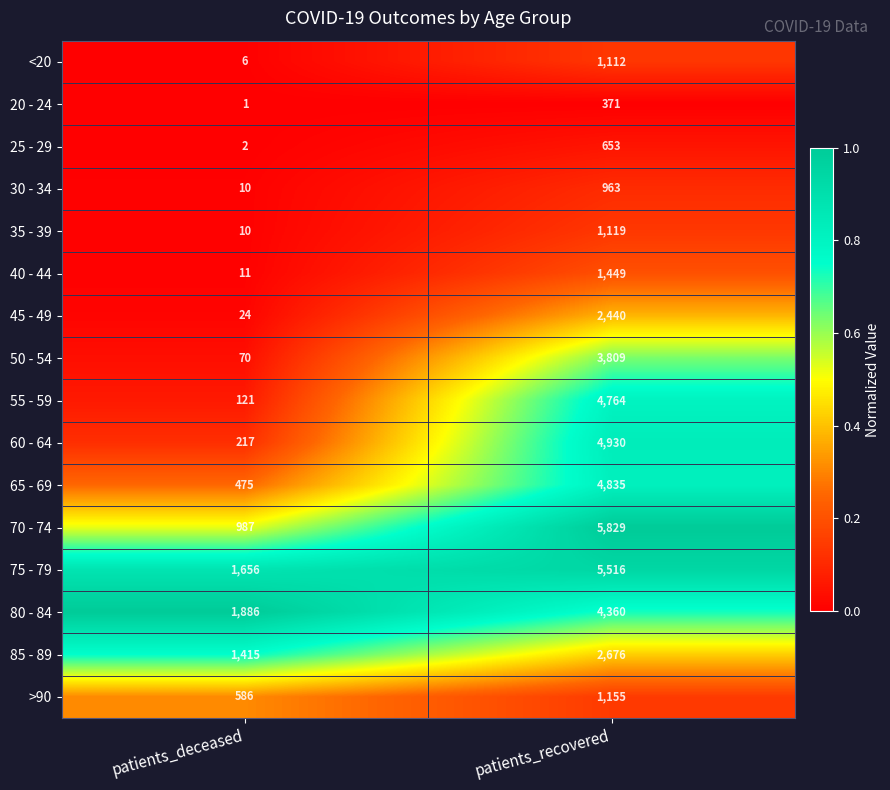

What is the total value across all series at patients_recovered?

45981